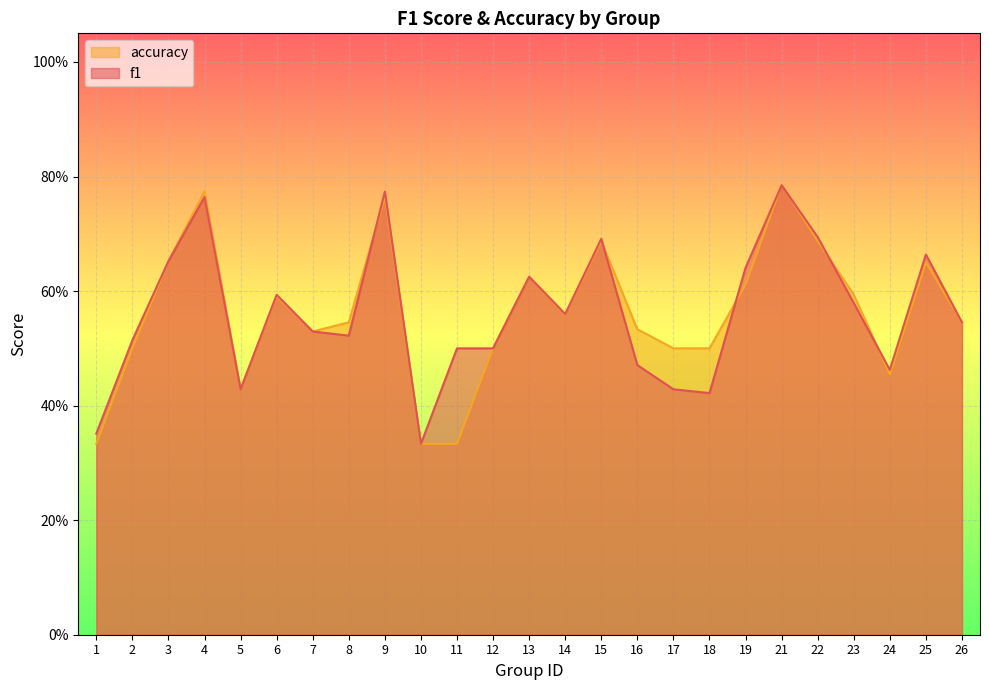

How many interior local valleys does the accuracy series have?

4